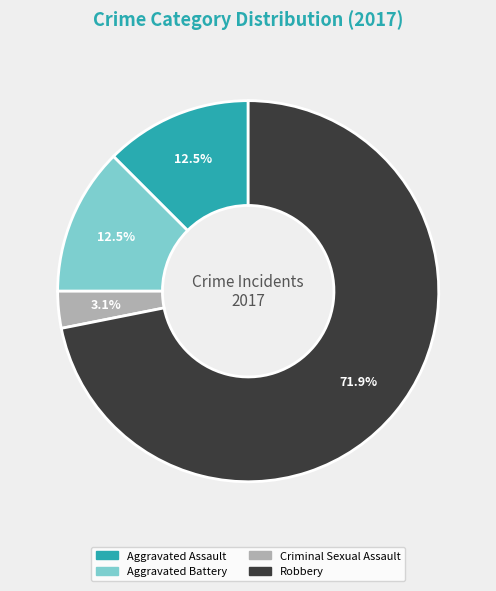

The Aggravated Assault slice represents 7% of the pie. True or false?

False